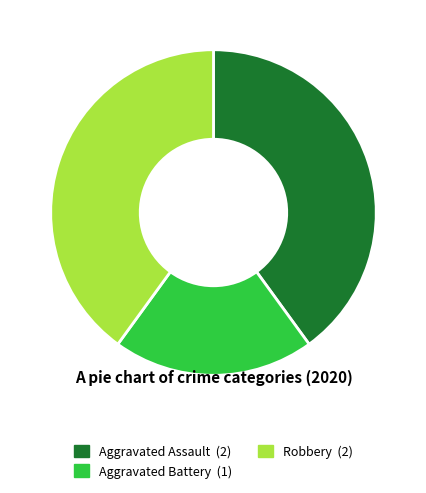

Count the number of slices in the pie.

3